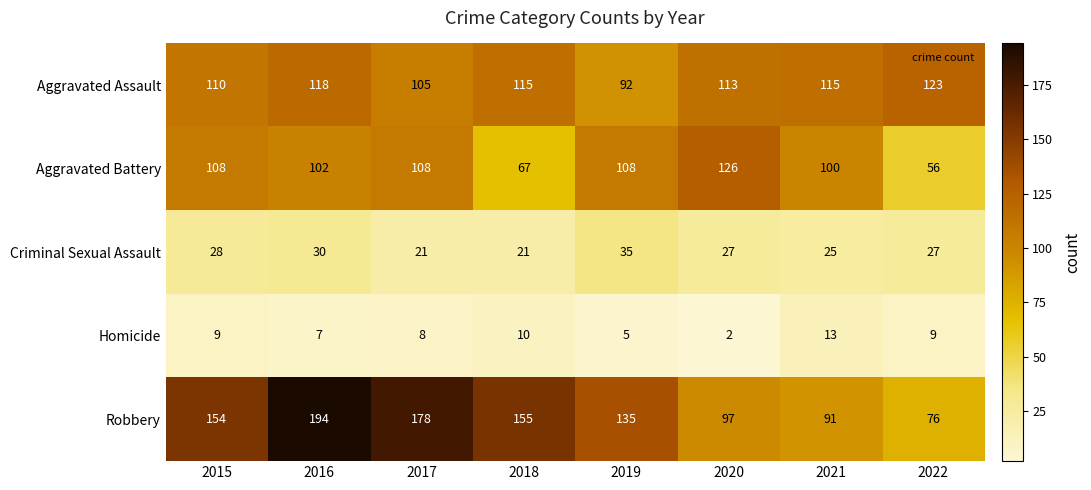

Which series changed the most between 2020 and 2022?

Aggravated Battery